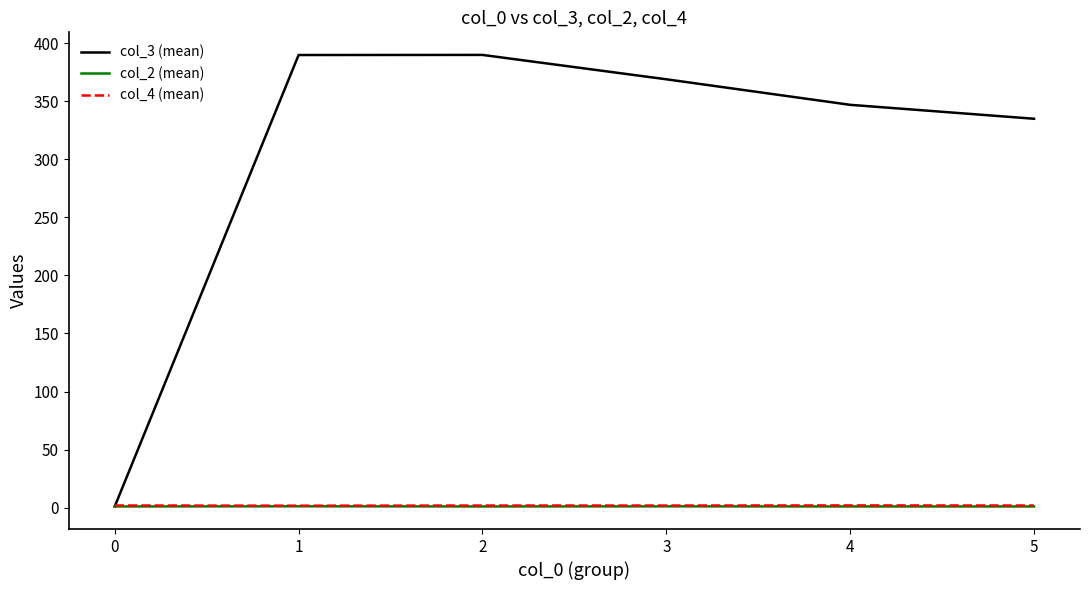

Is the value of col_2 (mean) at 4 greater than the value of col_3 (mean) at 5?

No